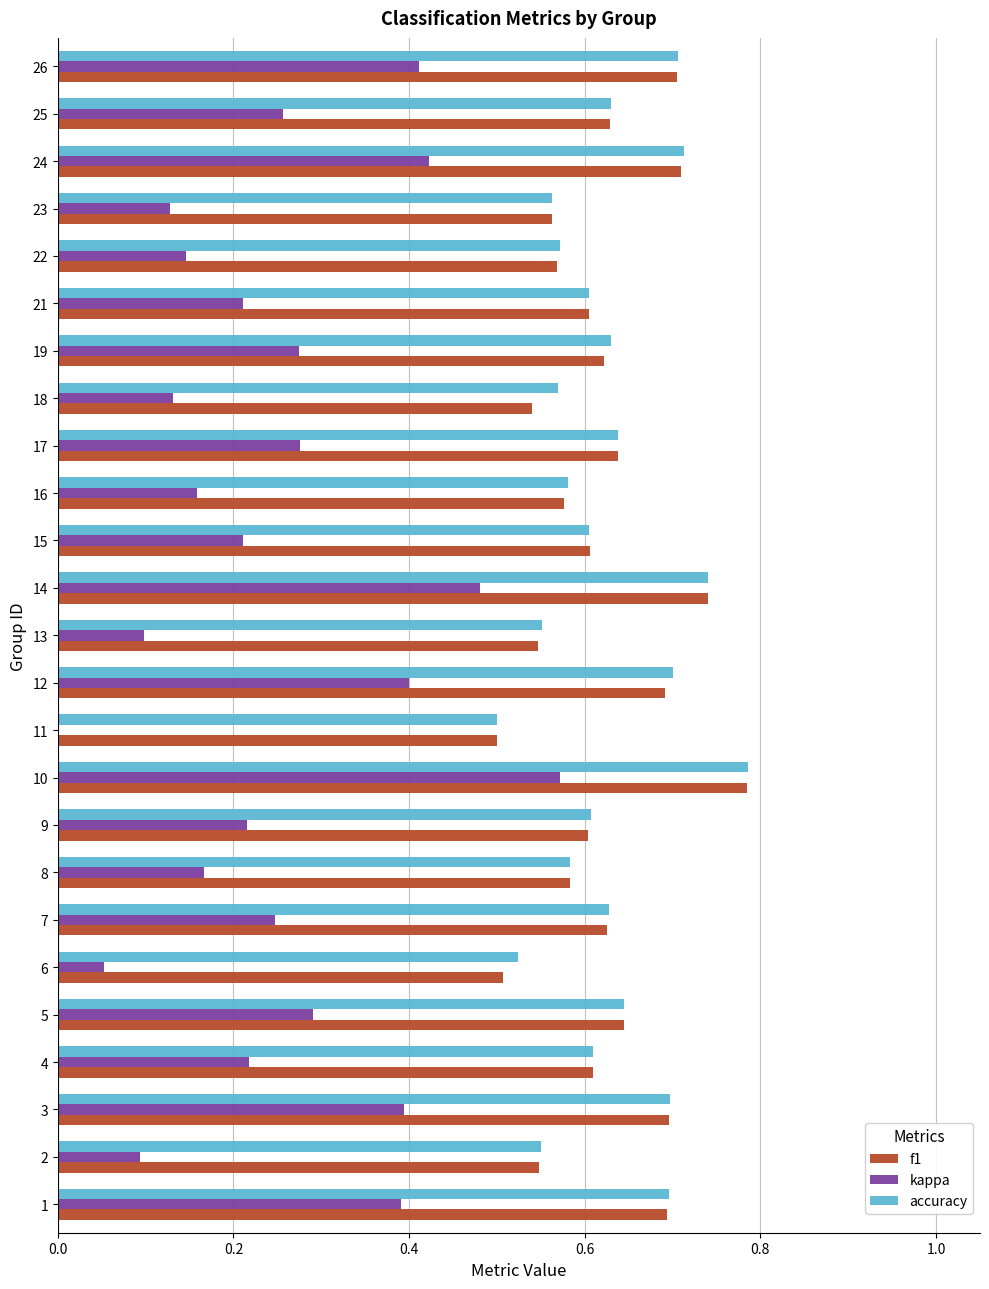

What is the sum of the accuracy values at 4 and 10?

1.4